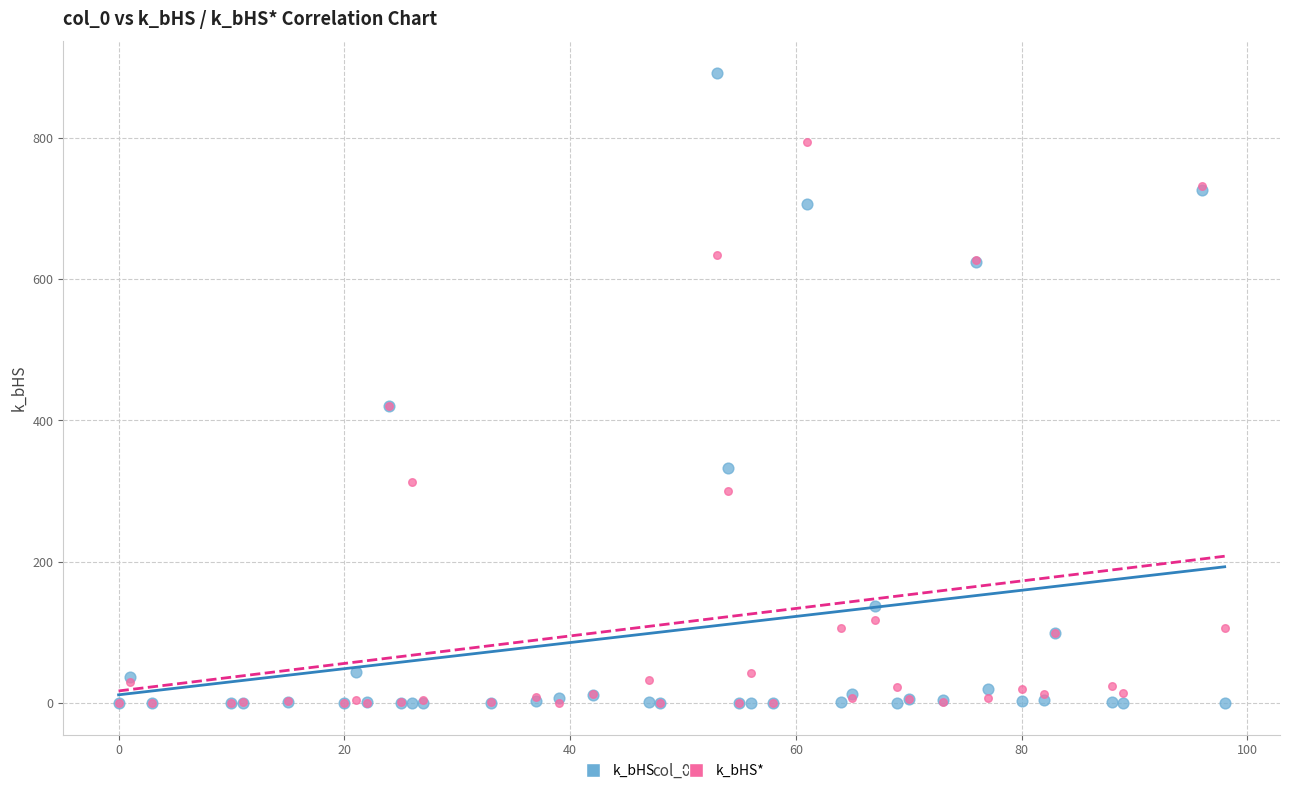

What are all the series names shown in the legend?

k_bHS, k_bHS*